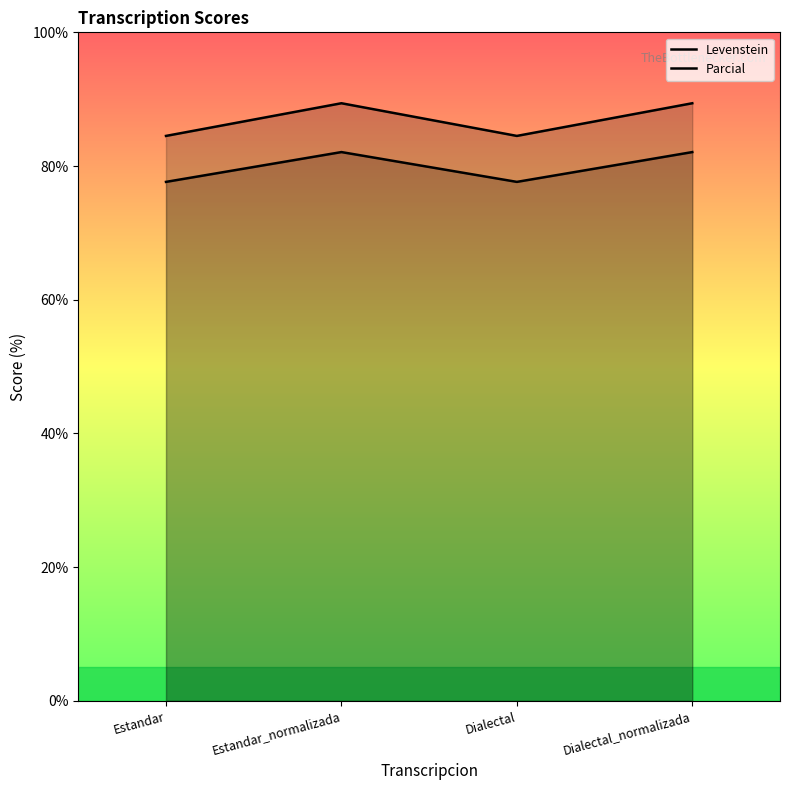

True or false: Parcial and Levenstein cross at least once.

False